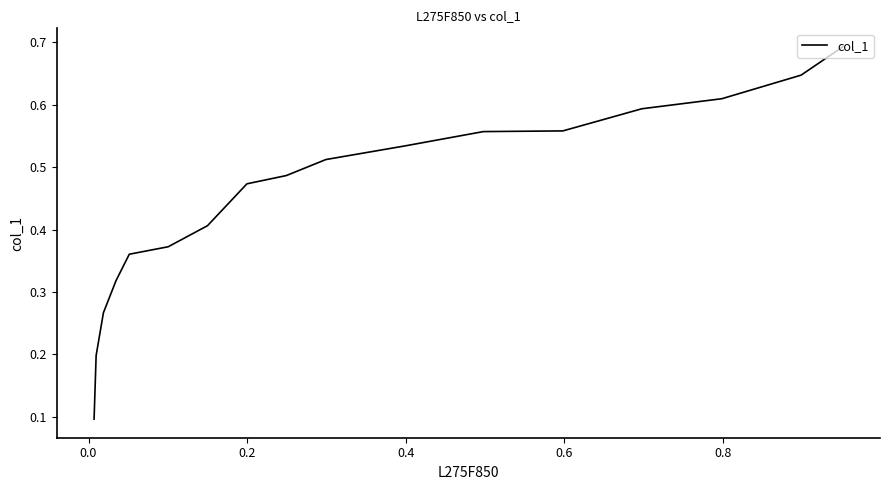

Does the chart display data point markers on the line(s)?

No